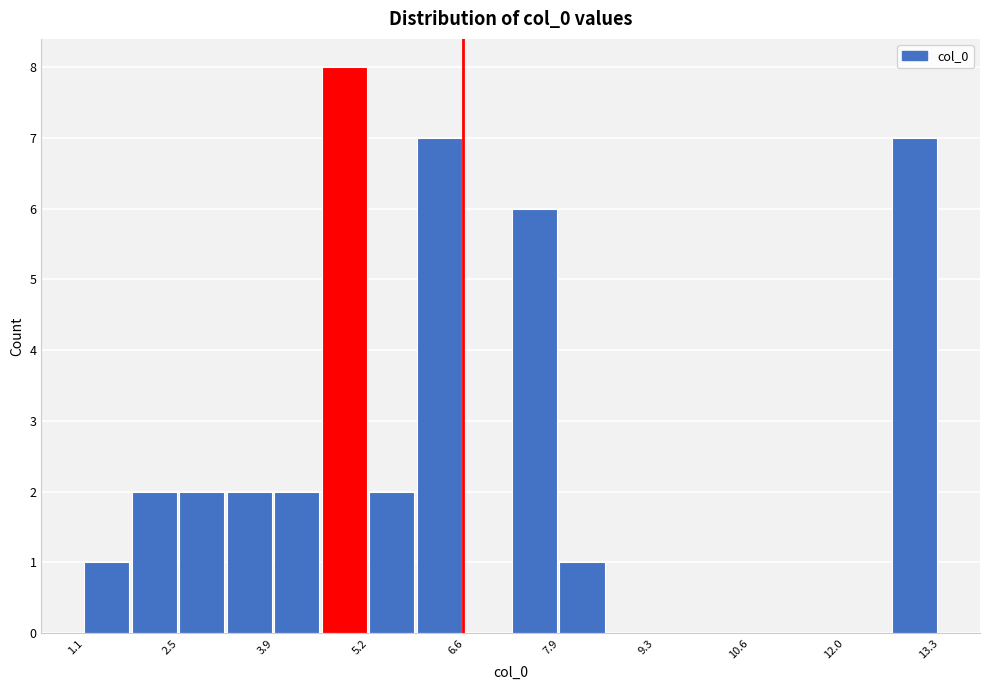

Around what value on the x-axis is the tallest bar? Give the approximate position of its centre, as read against the axis.

4.8